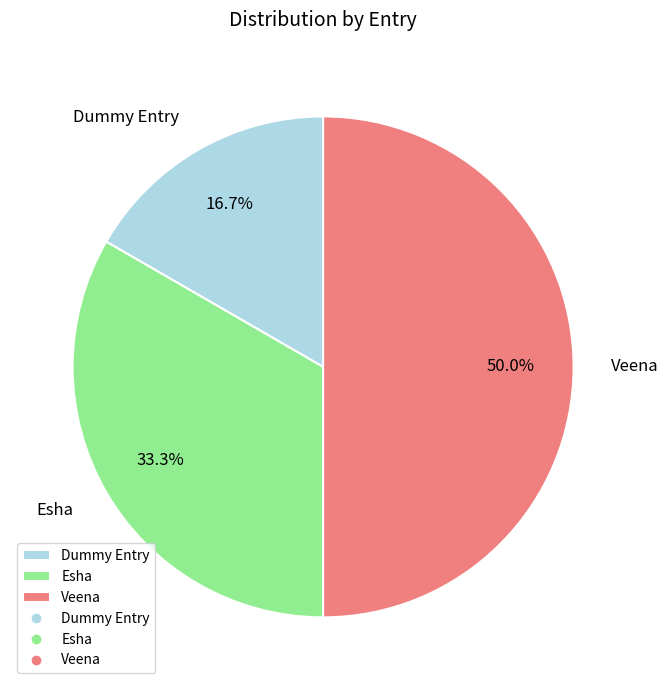

Which slice is the largest?

Veena